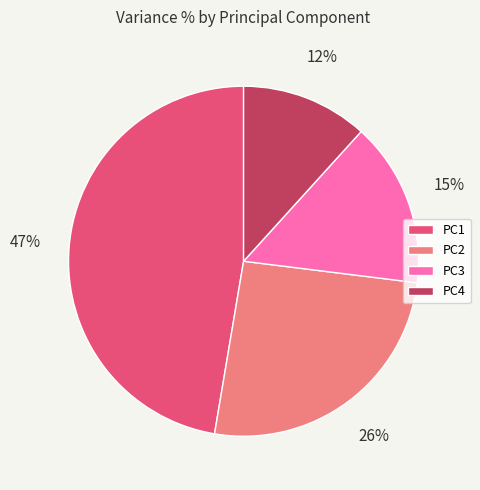

Rank the categories by value from highest to lowest.

PC1, PC2, PC3, PC4